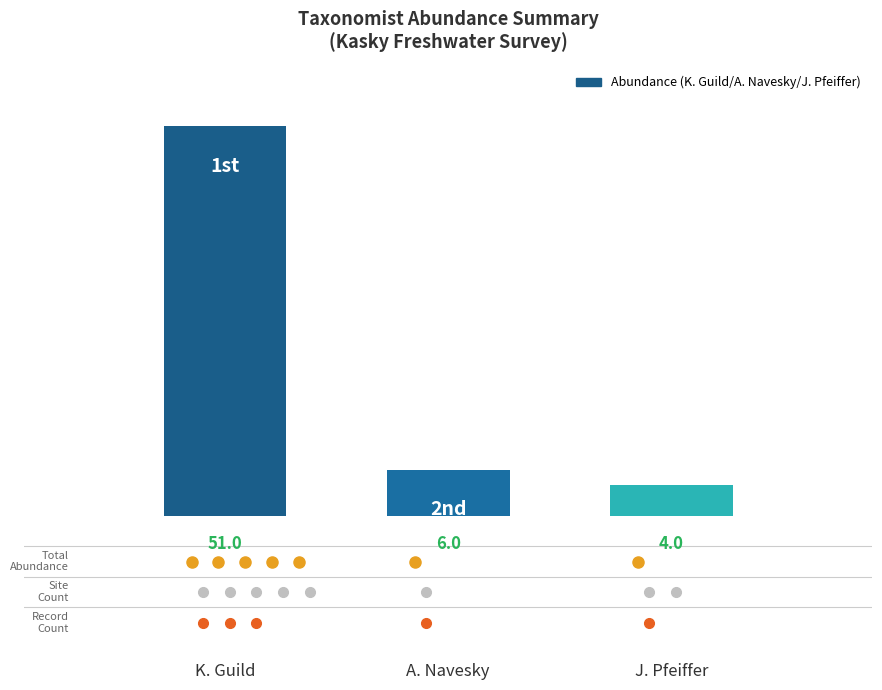

What is the difference between the second highest and minimum values?

2